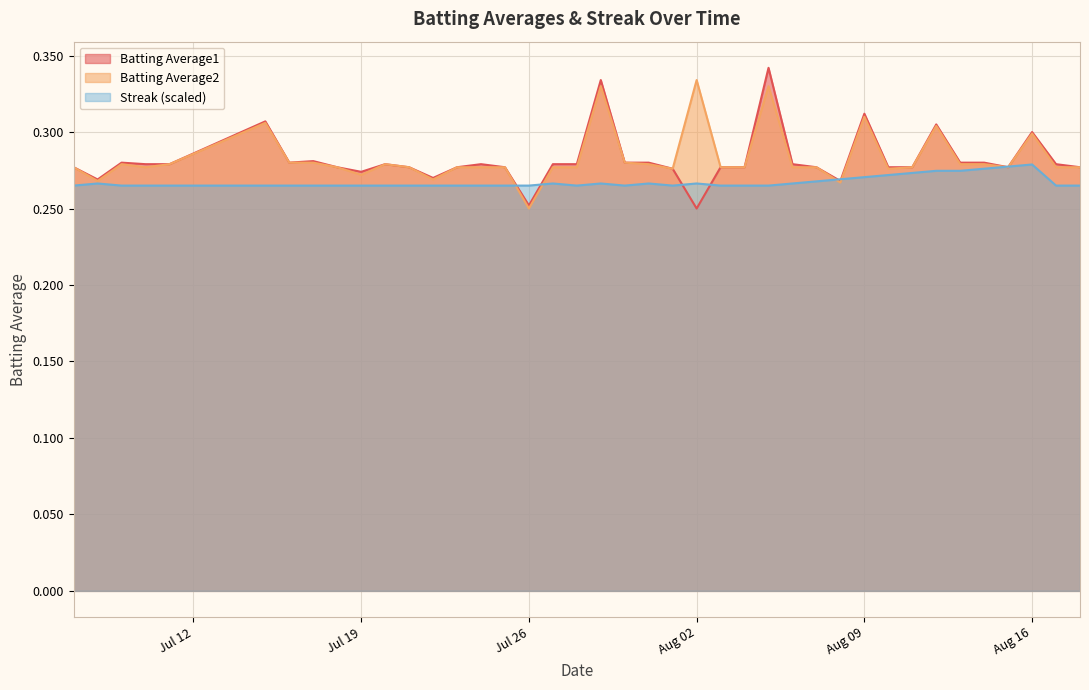

At which label is Batting Average2 closest to 0?

Jul 26